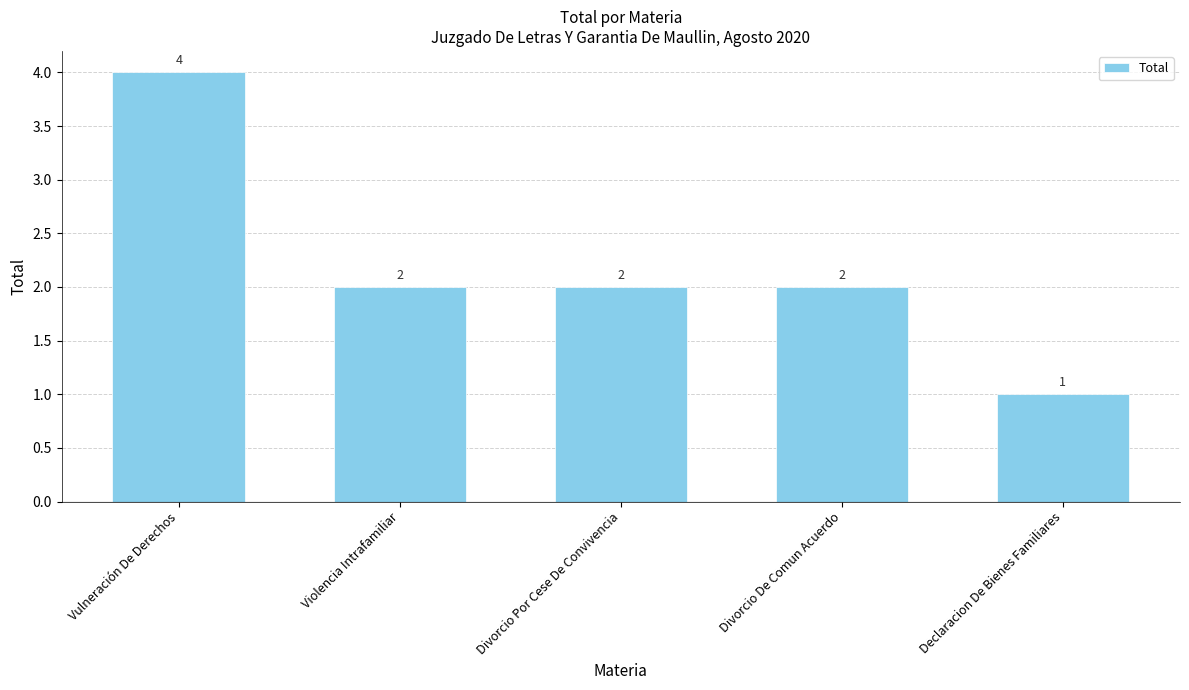

Which category has the highest value across all series?

Vulneración De Derechos